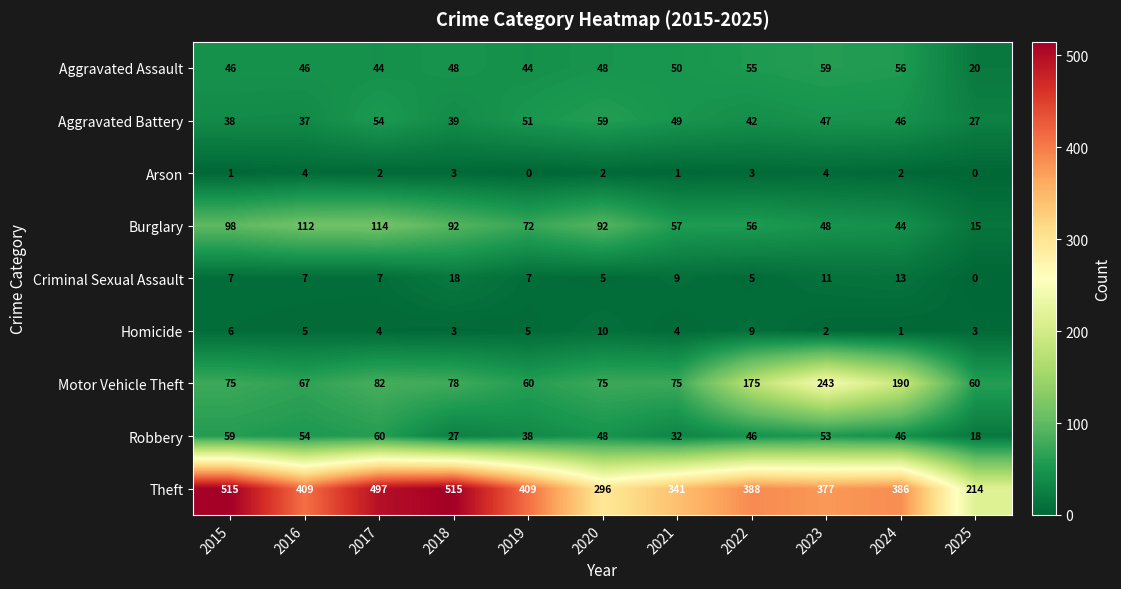

Which series changed the most between 2018 and 2025?

Theft